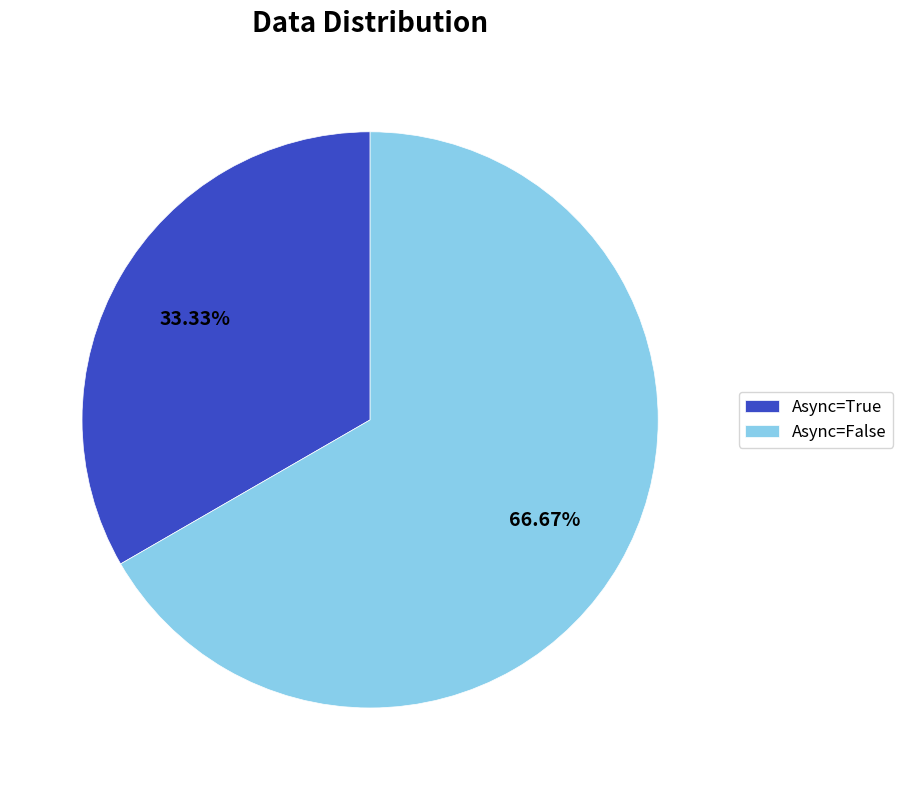

Between Async=False and Async=True, which is larger?

Async=False